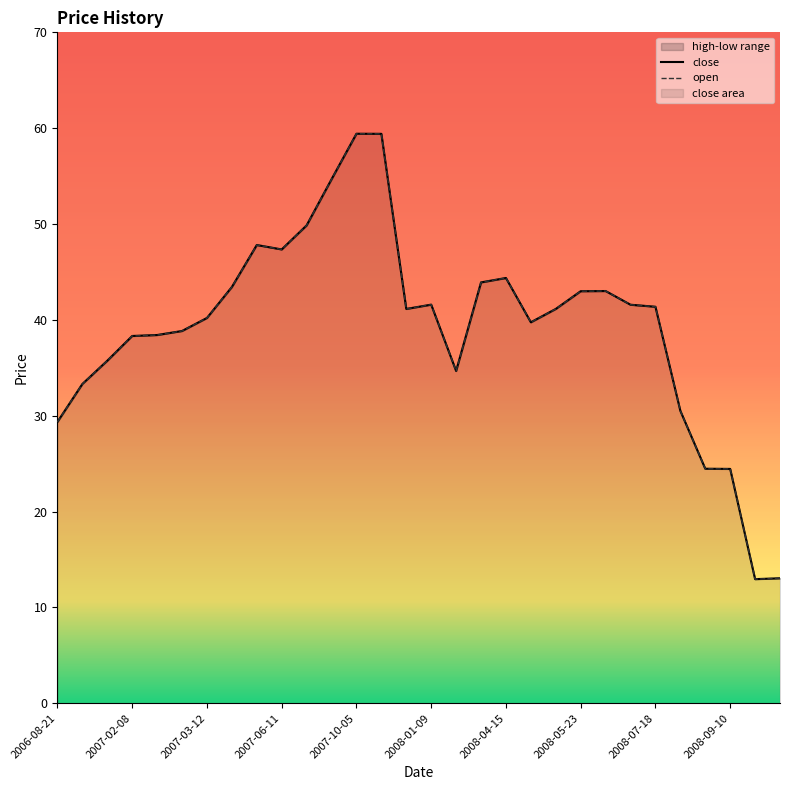

What is the label of the 8th point from the right?

2008-05-27